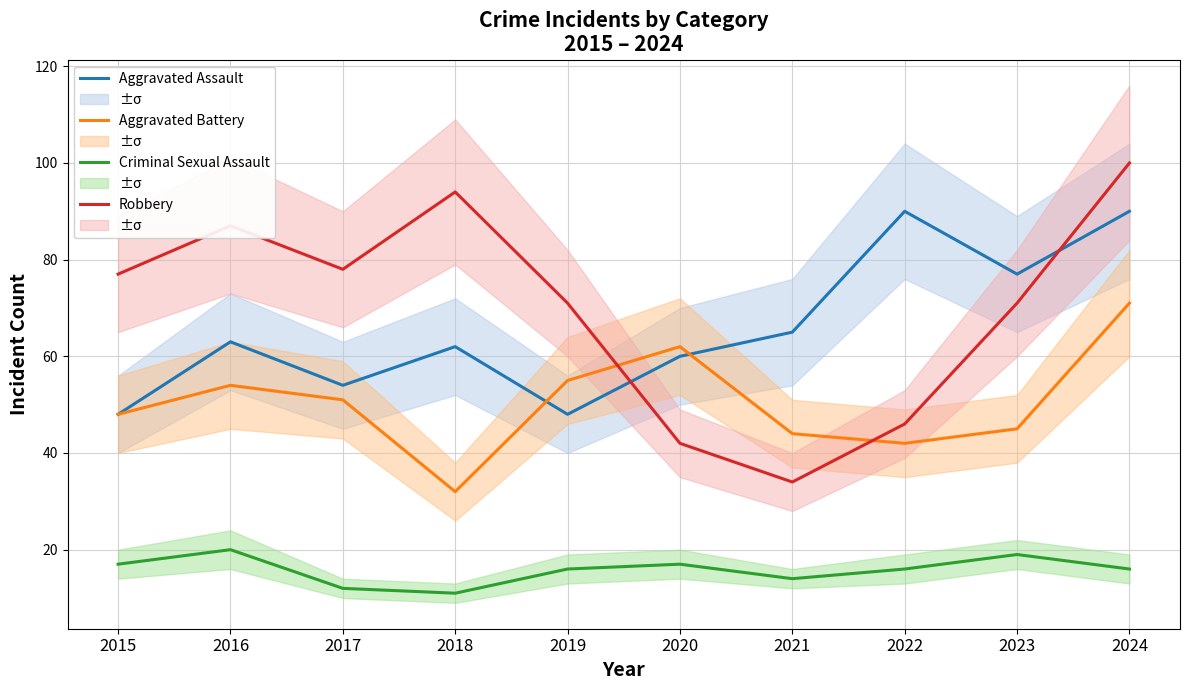

How many data points does each series have?

10